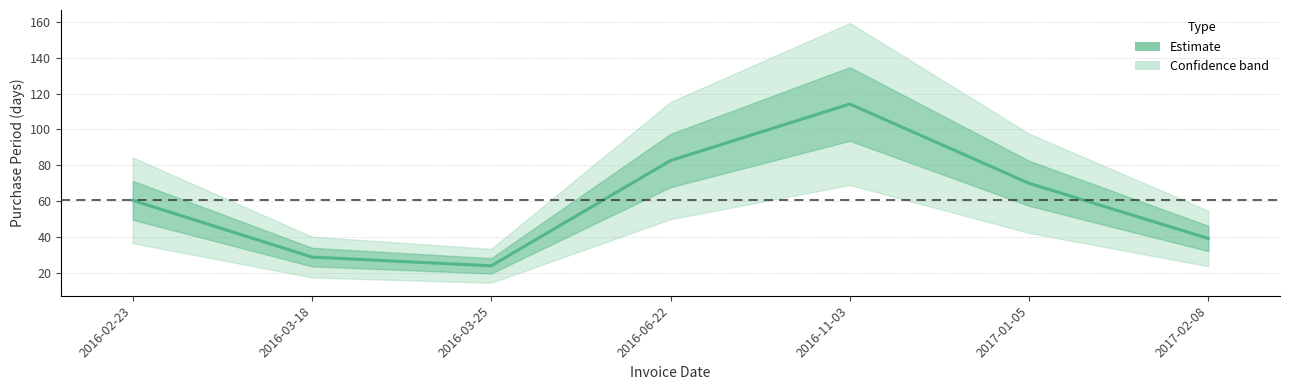

Rank the categories by value from lowest to highest.

2016-03-25, 2016-03-18, 2017-02-08, 2016-02-23, 2017-01-05, 2016-06-22, 2016-11-03